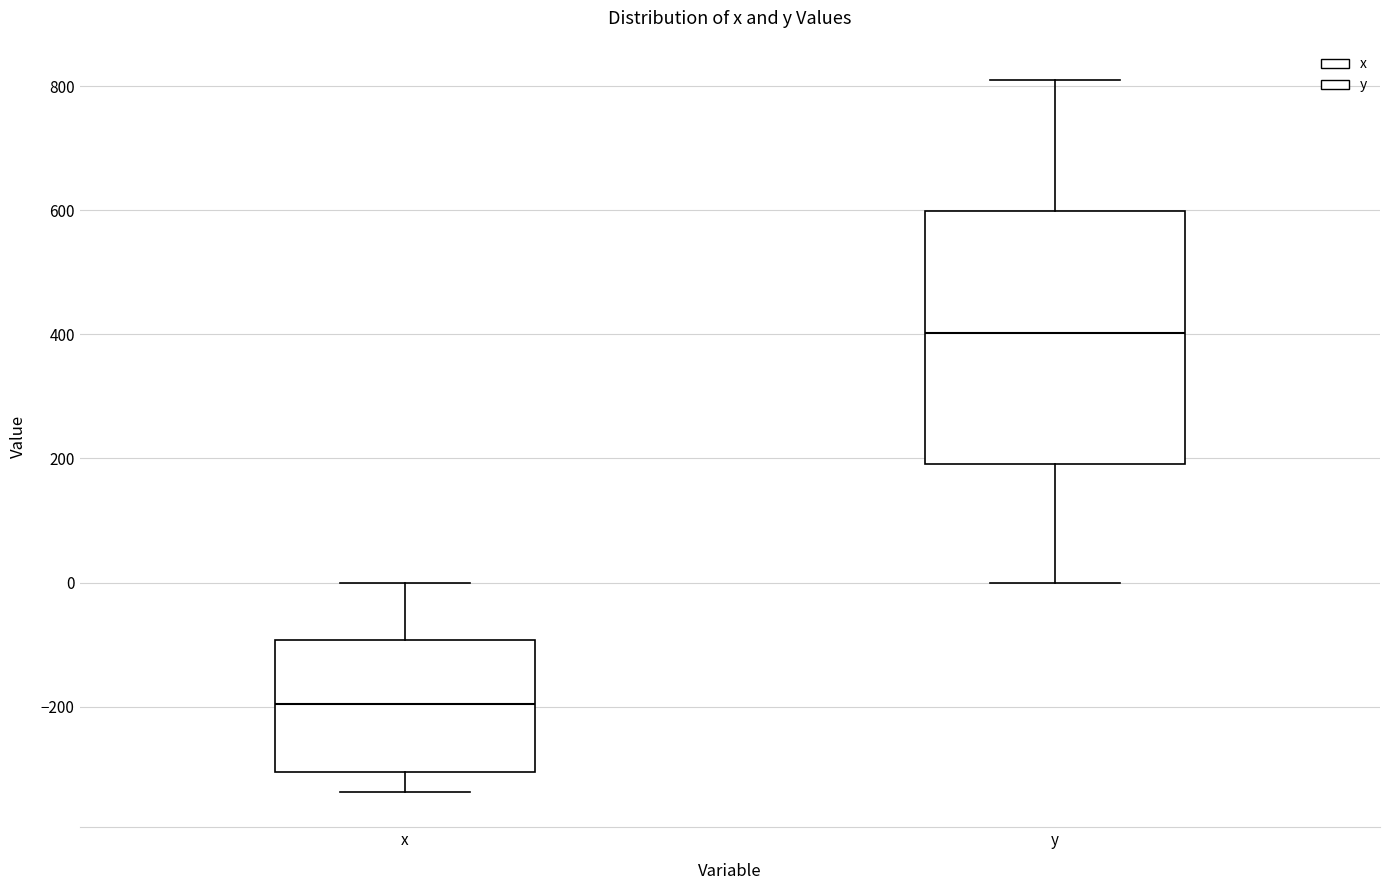

Reading left to right, read every box against the y-axis: the position of its median line, the range the box covers, and the ends of its whiskers. The values are not printed on the chart, so give them approximately, as read against the axis.

x: median -200, box -300 to -100, whiskers -340 to 0
y: median 400, box 200 to 600, whiskers 0 to 800